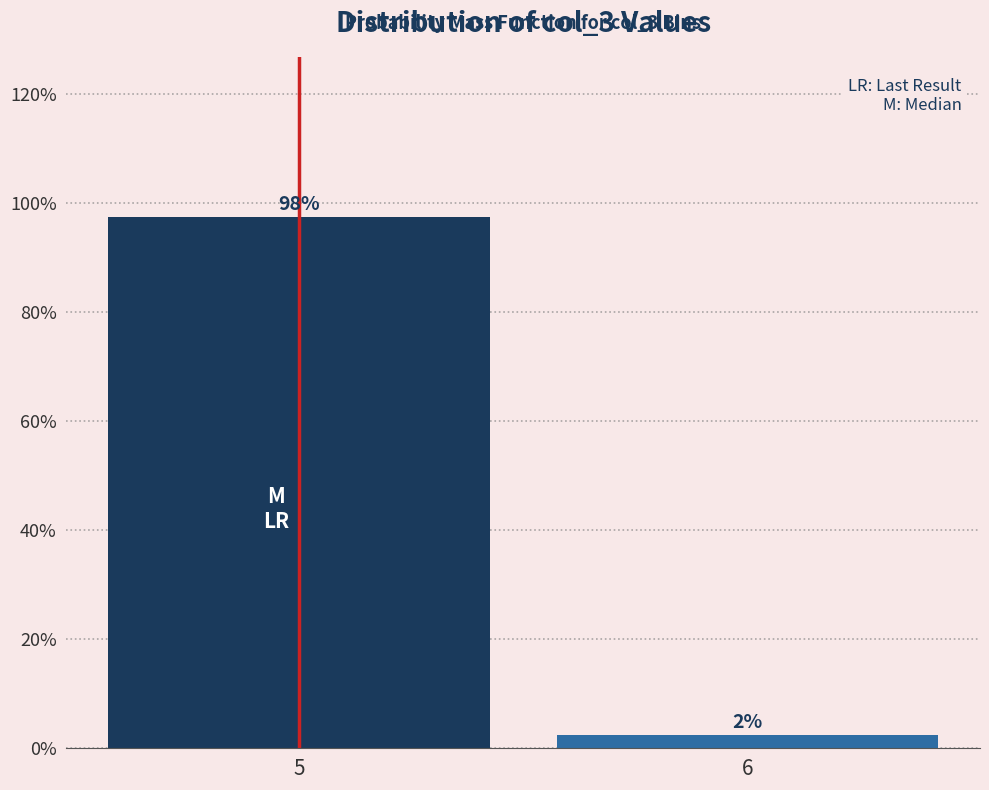

Does the chart contain any negative values?

No